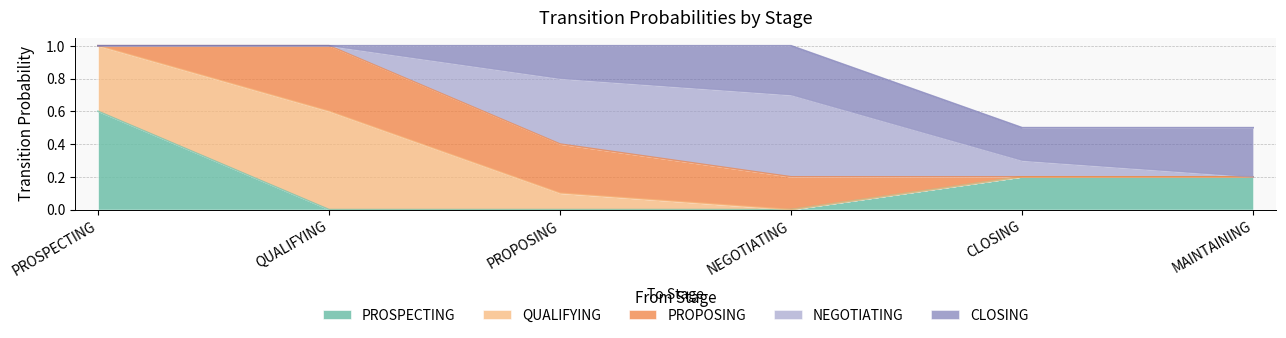

Which series changed the most between CLOSING and MAINTAINING?

NEGOTIATING